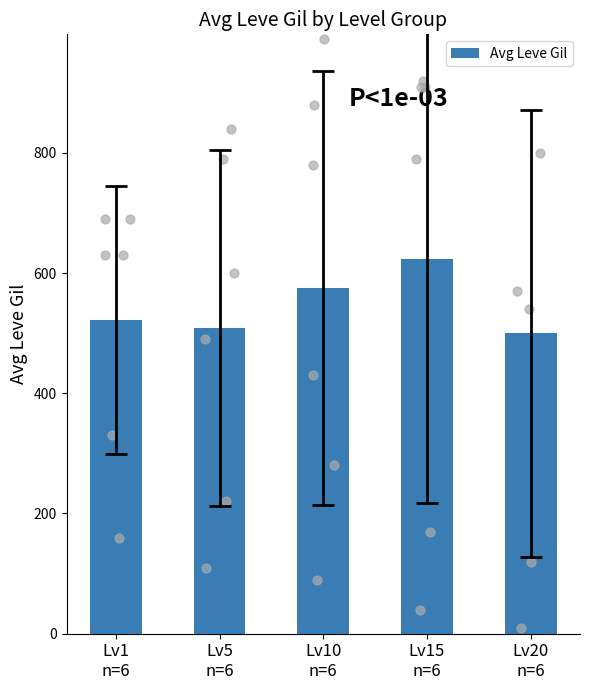

Which has a higher value, Lv10
n=6 or Lv5
n=6?

Lv10
n=6